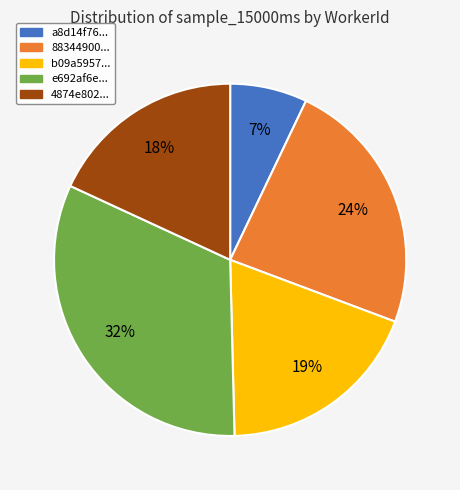

Which has a higher value, a8d14f76... or b09a5957...?

b09a5957...